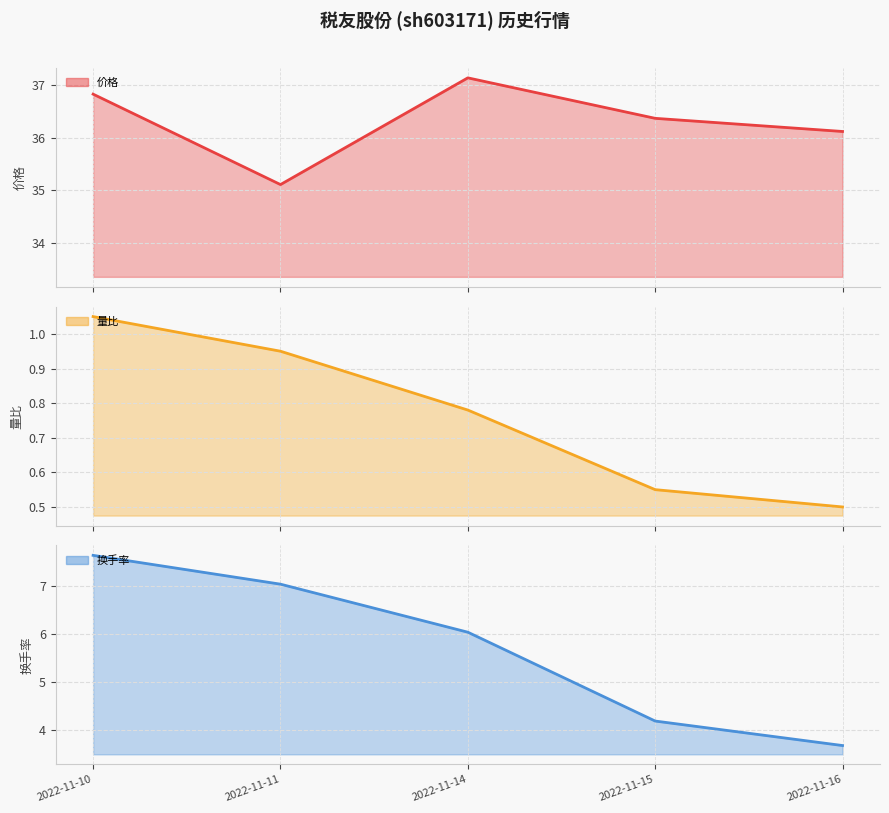

Reading right to left, what are all the values shown in this chart?

价格: 2022-11-10=36.8	2022-11-11=35.1	2022-11-14=37.1	2022-11-15=36.4	2022-11-16=36.1
量比: 2022-11-10=1.1	2022-11-11=0.9	2022-11-14=0.8	2022-11-15=0.6	2022-11-16=0.5
换手率: 2022-11-10=7.6	2022-11-11=7.0	2022-11-14=6.0	2022-11-15=4.2	2022-11-16=3.7